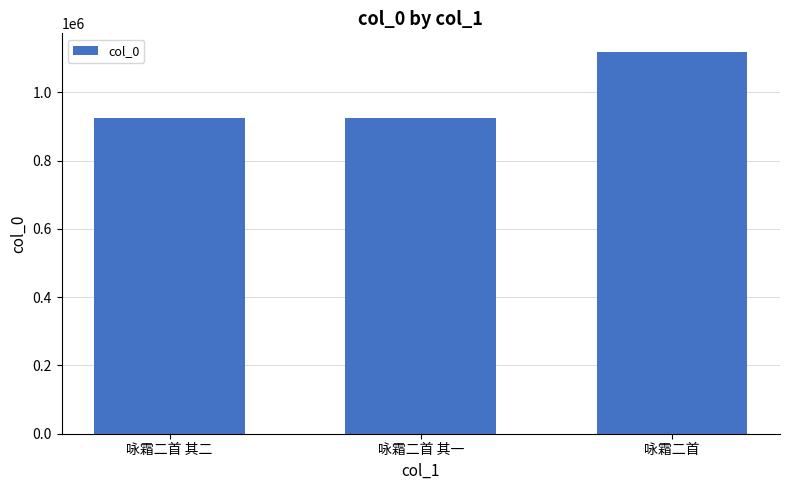

Does the chart contain any negative values?

No